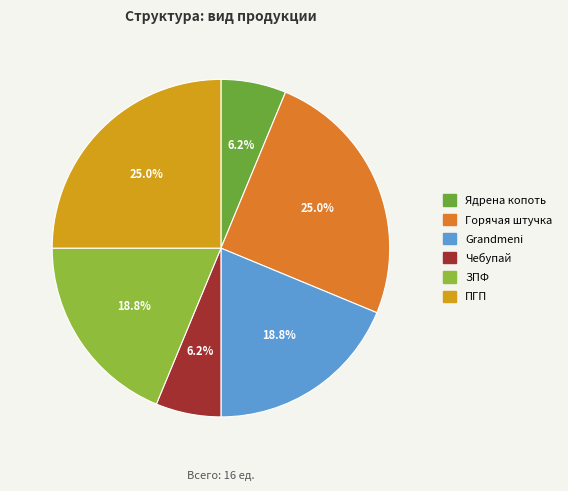

To the nearest percent, what is the combined percentage of ЗПФ and ПГП?

44%